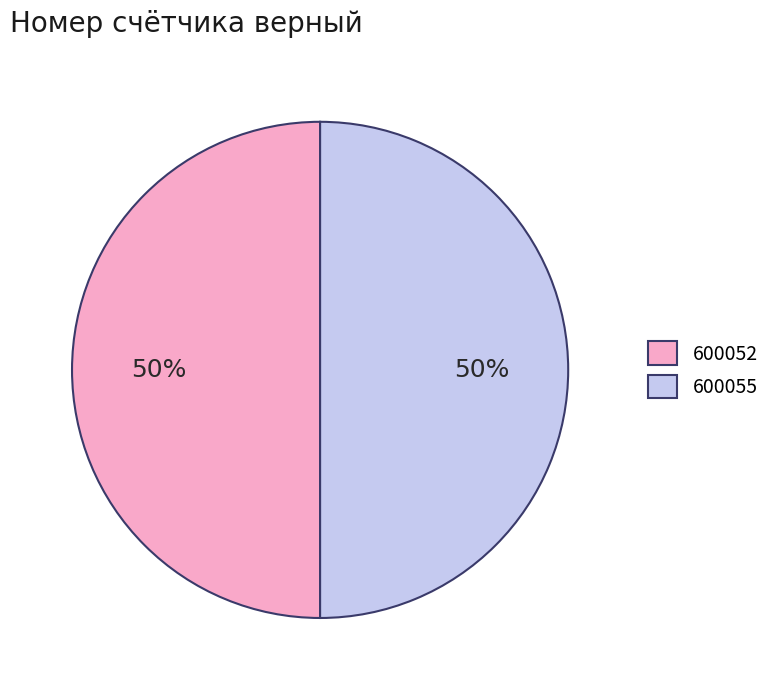

Approximately how many times larger is the value at 600055 compared to 600052?

1.0